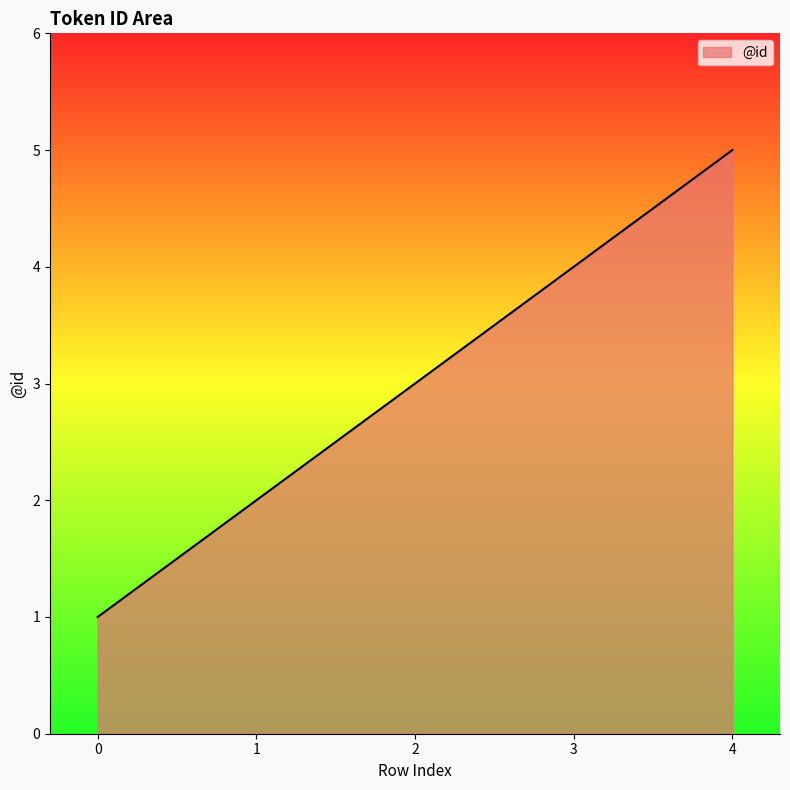

Between 0 and 1, which is larger?

1